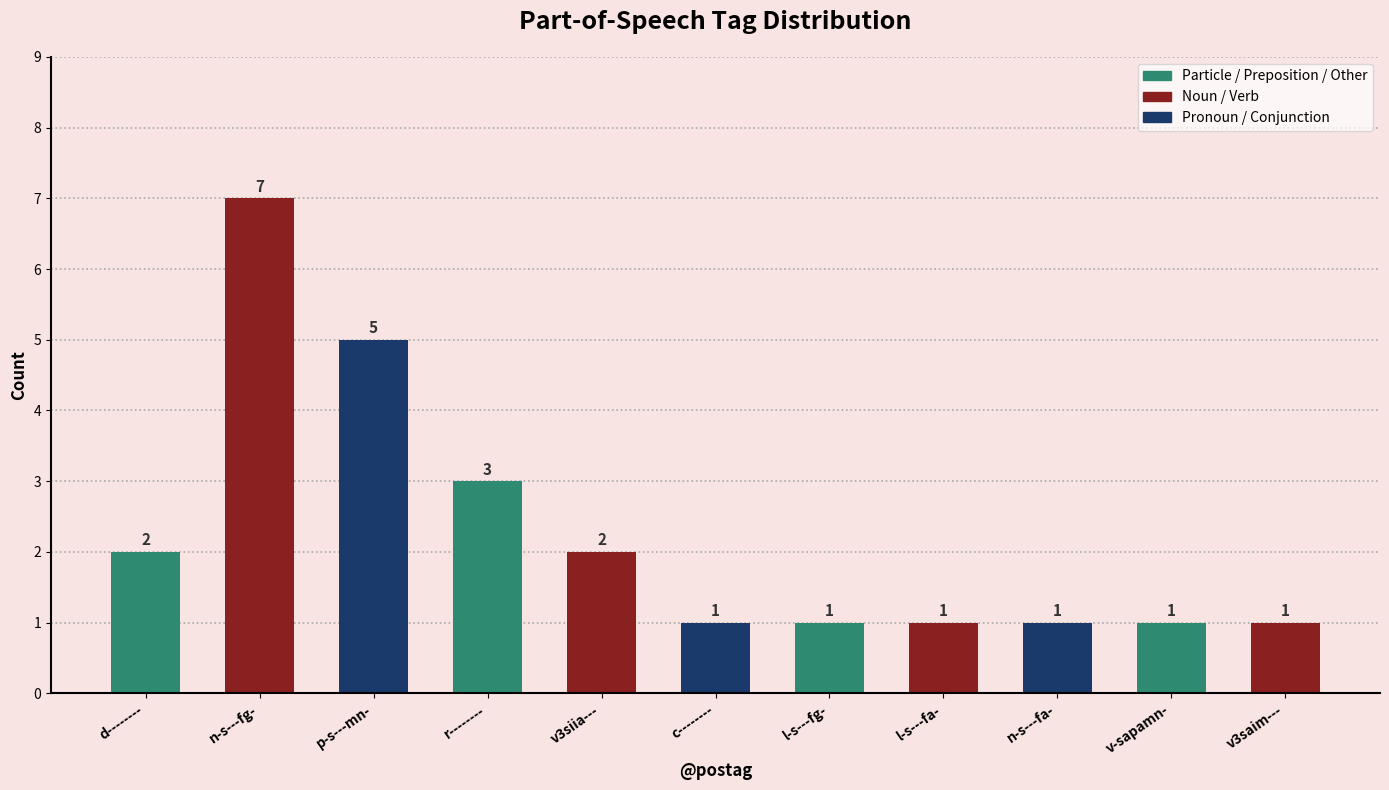

What is the difference between the values at r-------- and c--------?

2